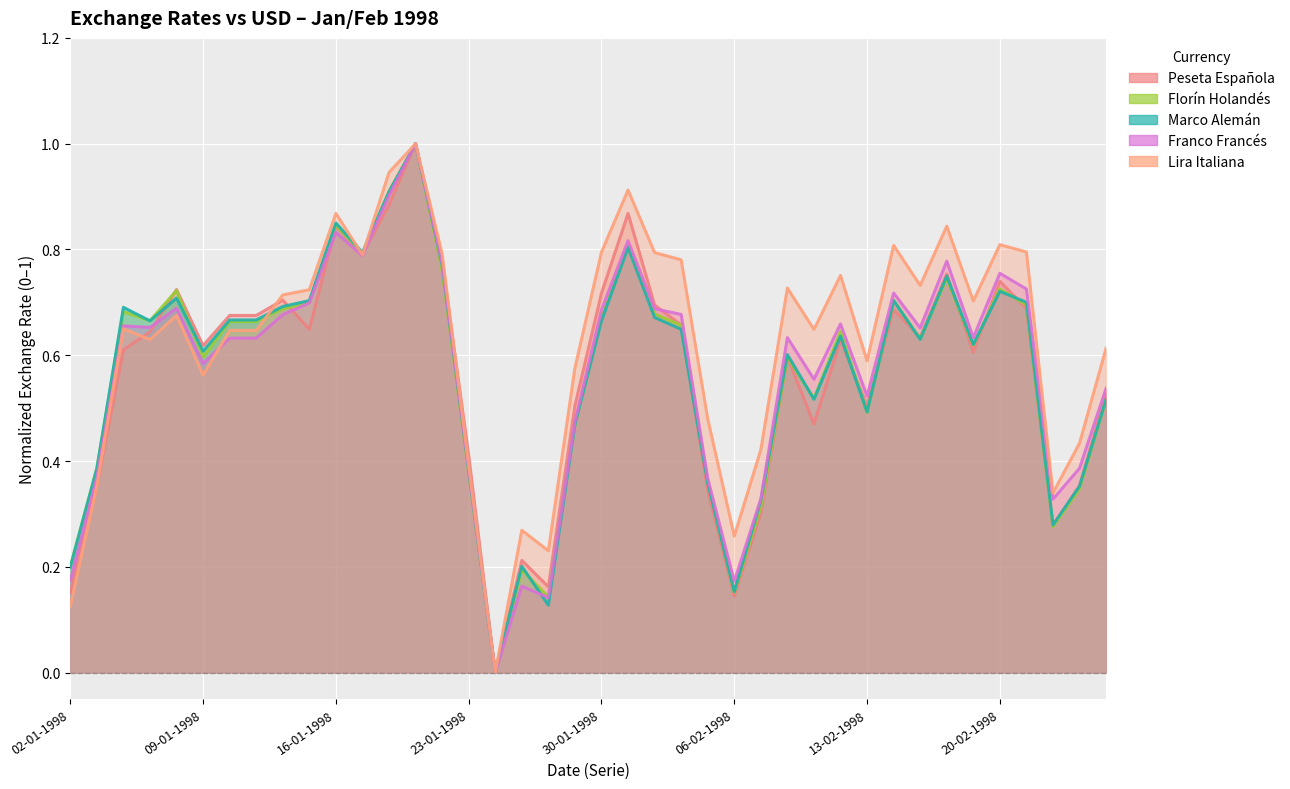

Between 22-01-1998 and 26-02-1998, which is larger?

22-01-1998